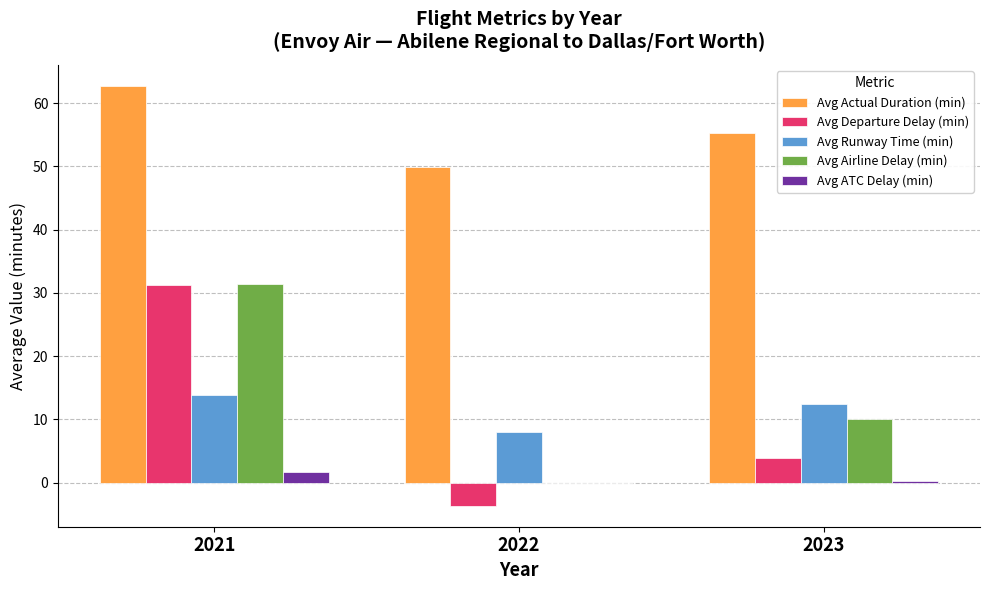

Is the value of Avg Runway Time (min) at 2023 greater than the value of Avg ATC Delay (min) at 2022?

Yes